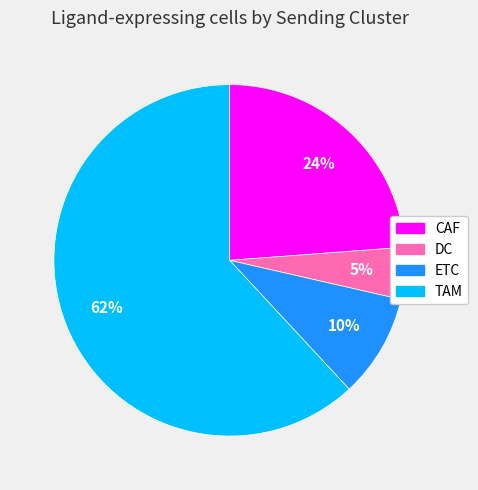

To the nearest percent, what portion does CAF represent?

24%